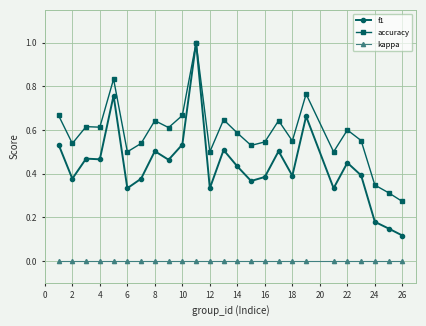

Rank the series by their average value, from highest to lowest.

accuracy, f1, kappa